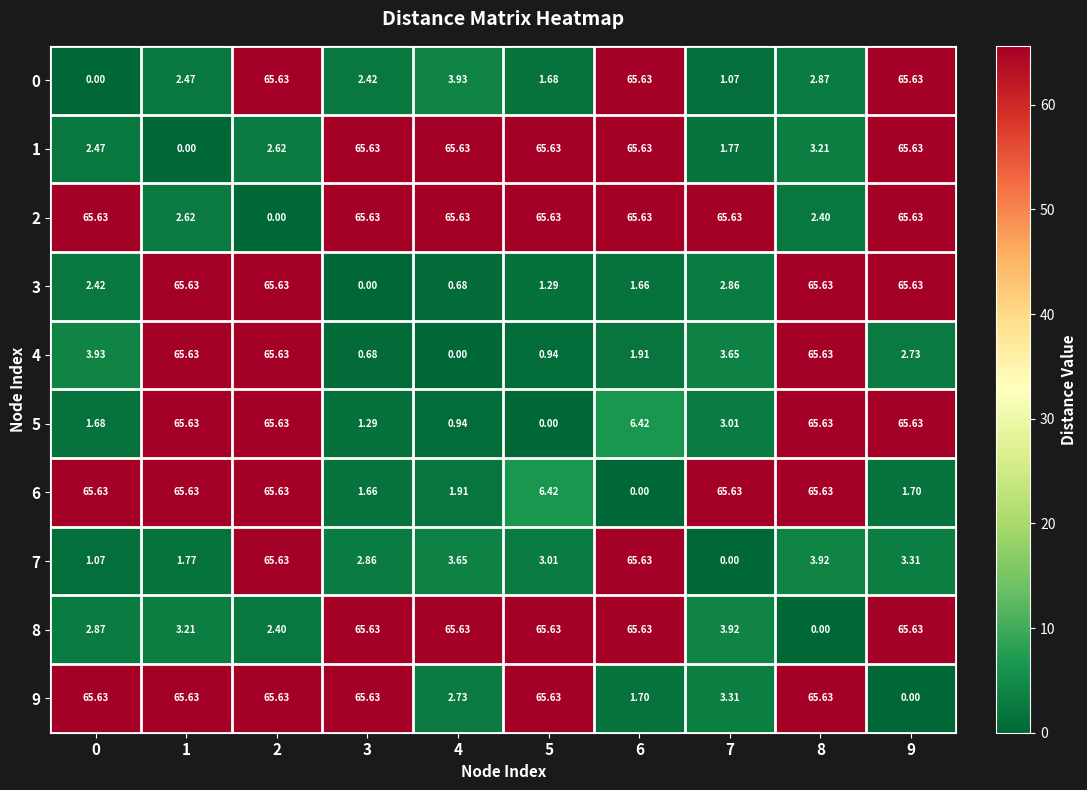

How many positive values does the 8 series have?

9